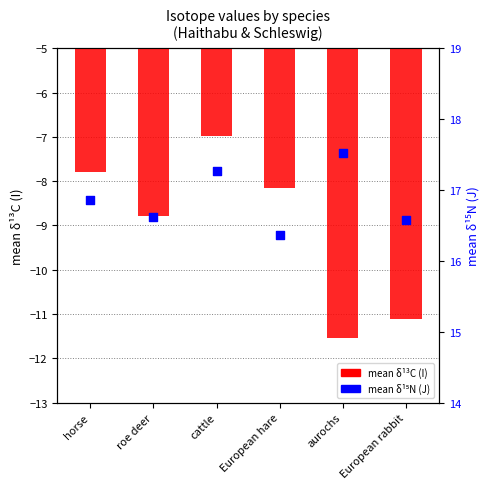

Which series has the largest total across all categories?

mean δ15N (J)